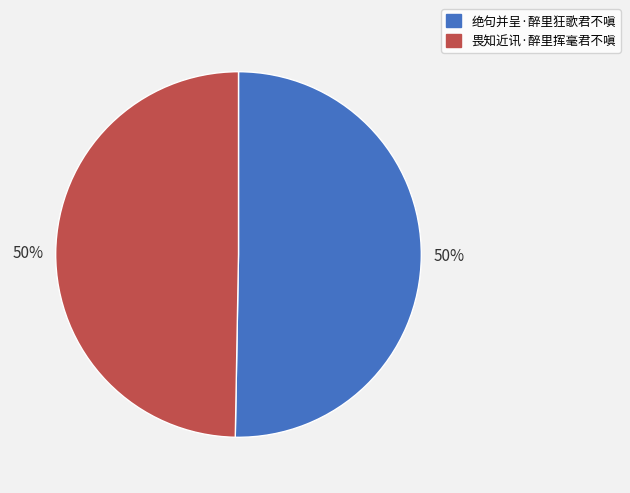

What percentage is the 绝句并呈·醉里狂歌君不嗔 slice, to the nearest percent?

50%